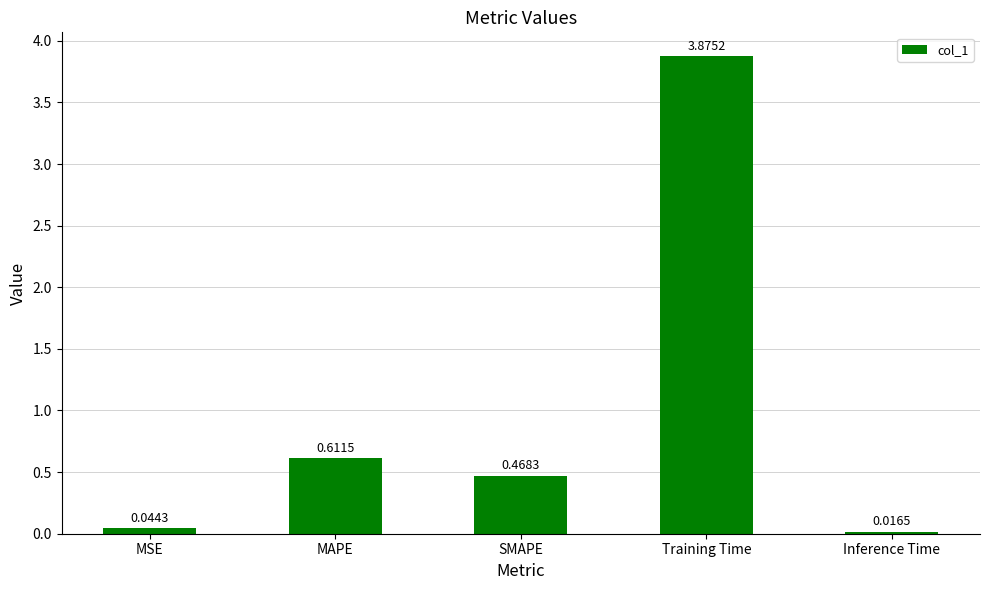

Count the number of categories in the chart.

5